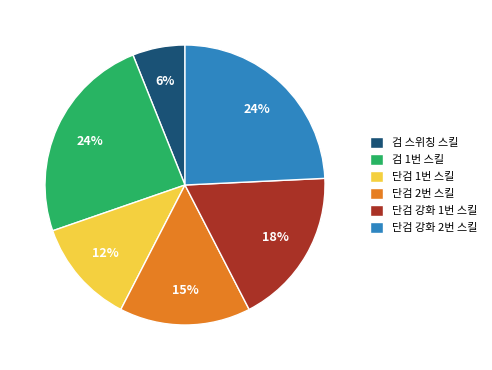

What percentage is the 단검 2번 스킬 slice, to the nearest percent?

15%